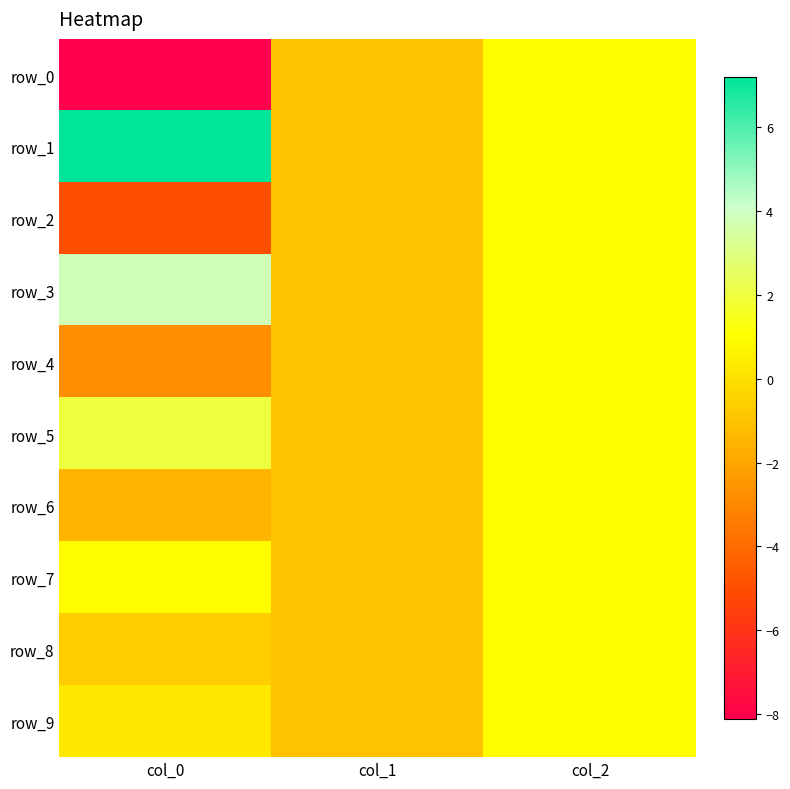

At which category is the sum across all series the highest?

col_2